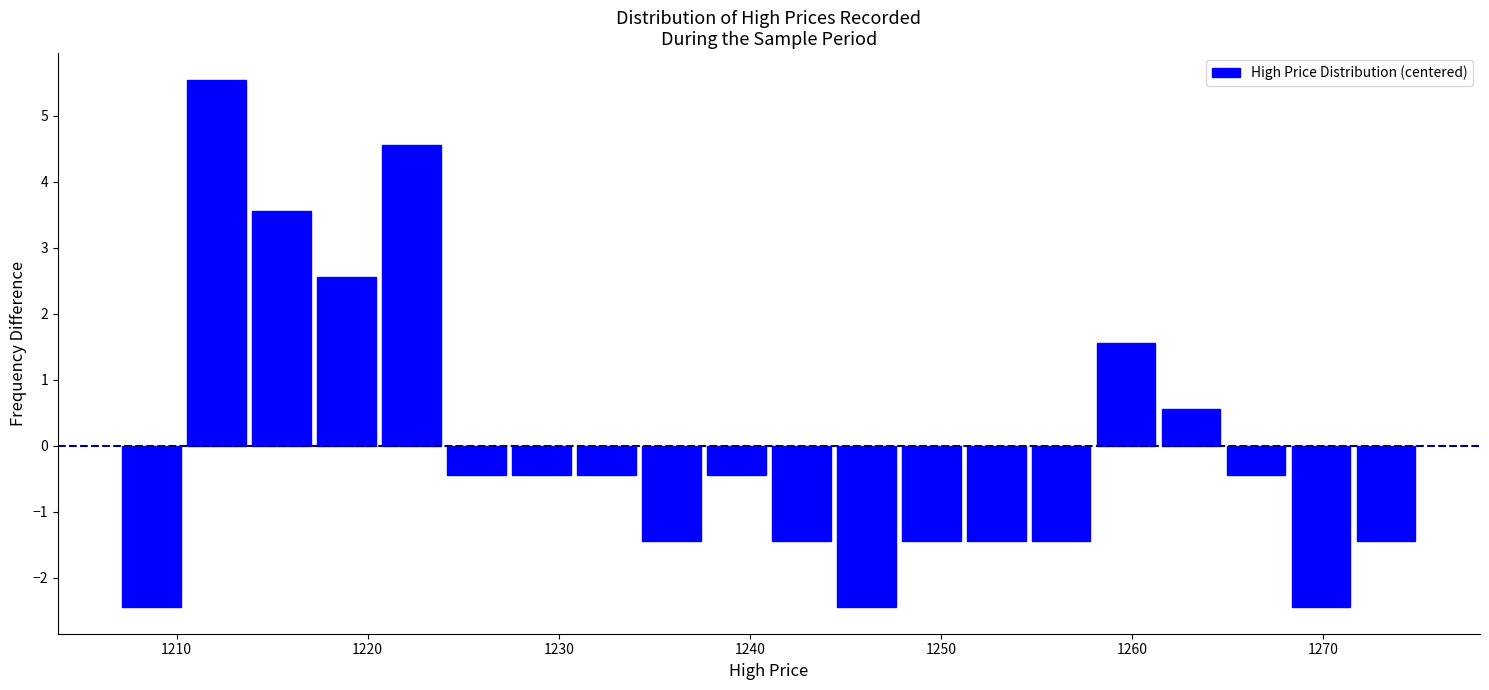

Read against the x-axis, roughly where is the centre of the tallest bar?

1212